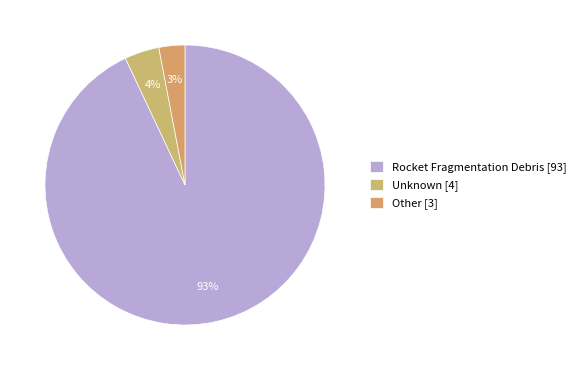

Between Unknown and Other, which is larger?

Unknown